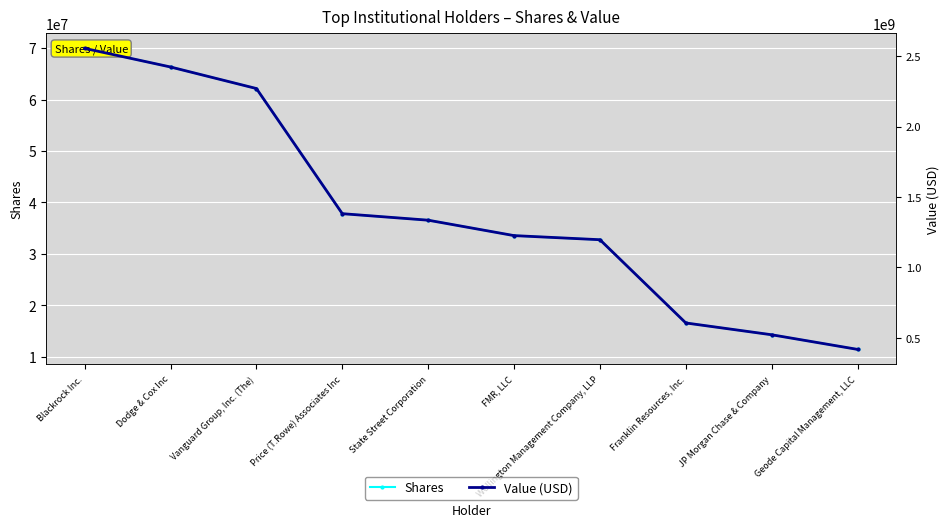

Which series has the largest total across all categories?

Value (USD)